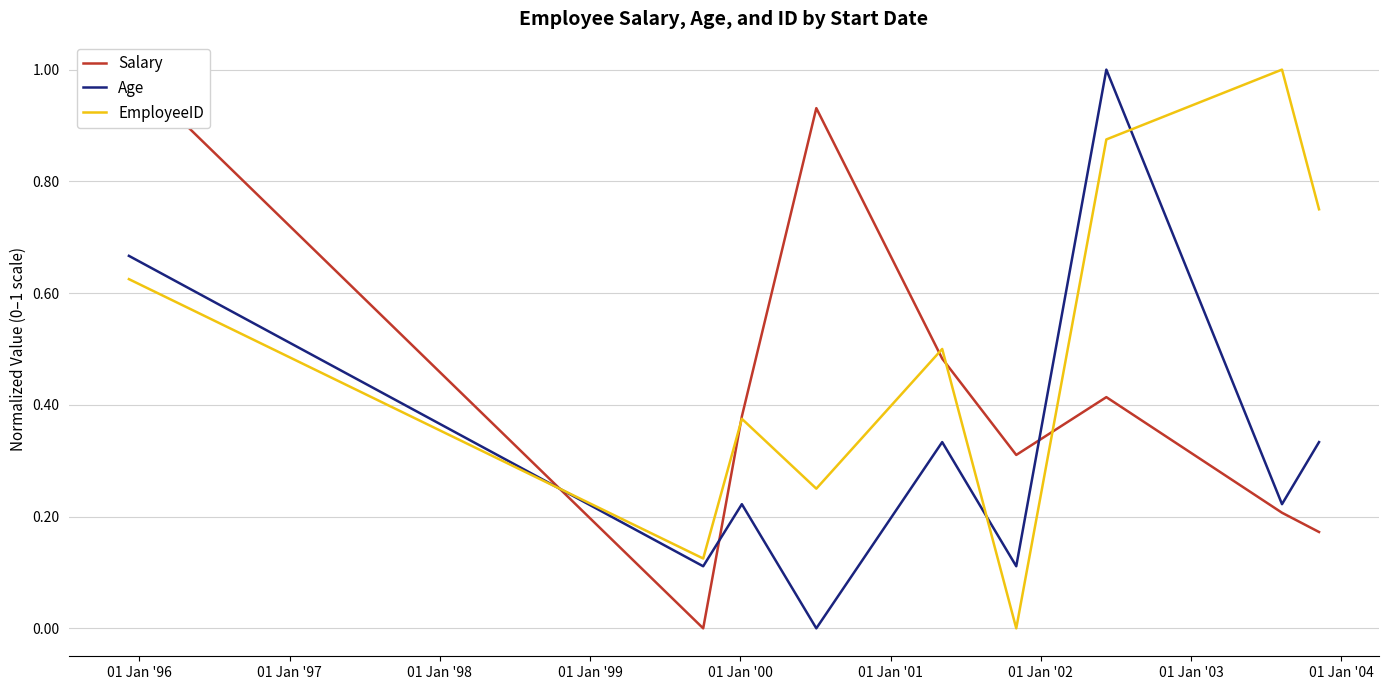

How many values in EmployeeID are above zero?

8